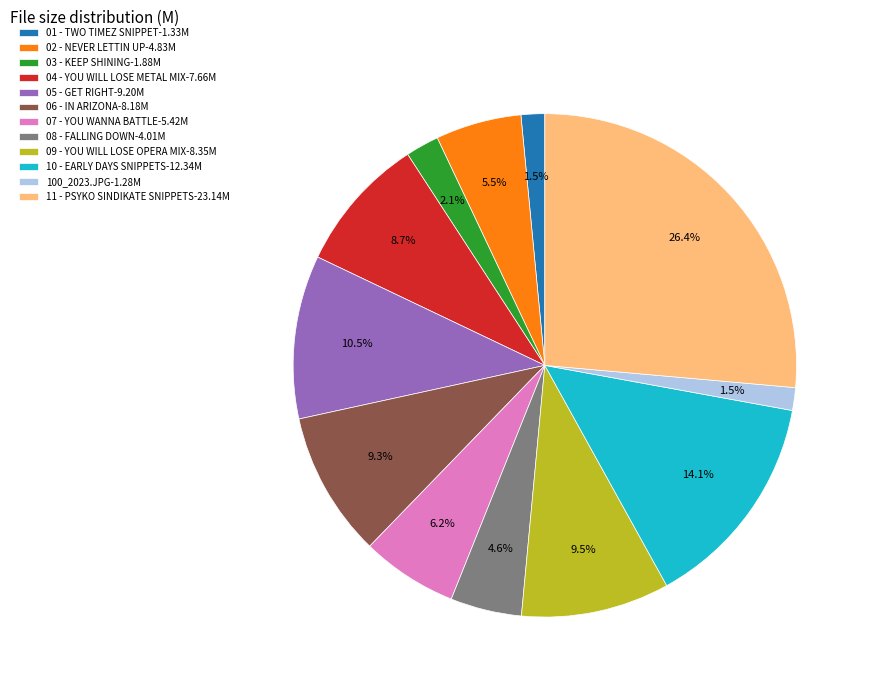

Is there any slice that represents more than half of the pie?

No